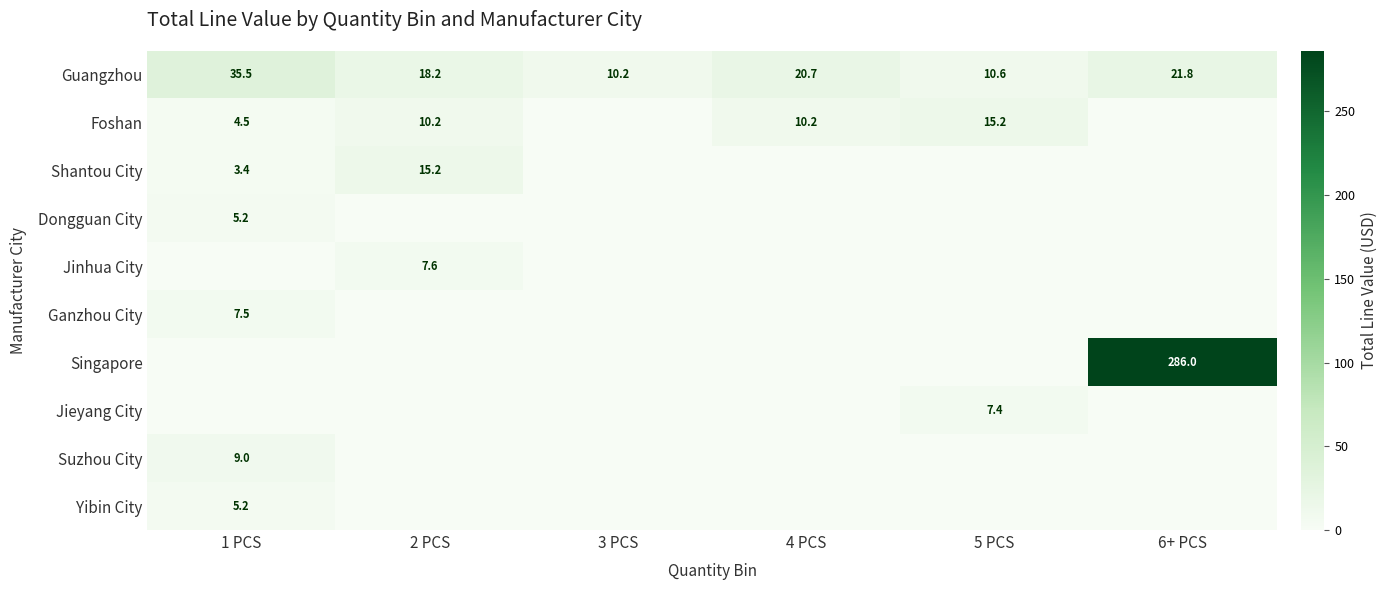

What is the sum of all Guangzhou values?

117.0